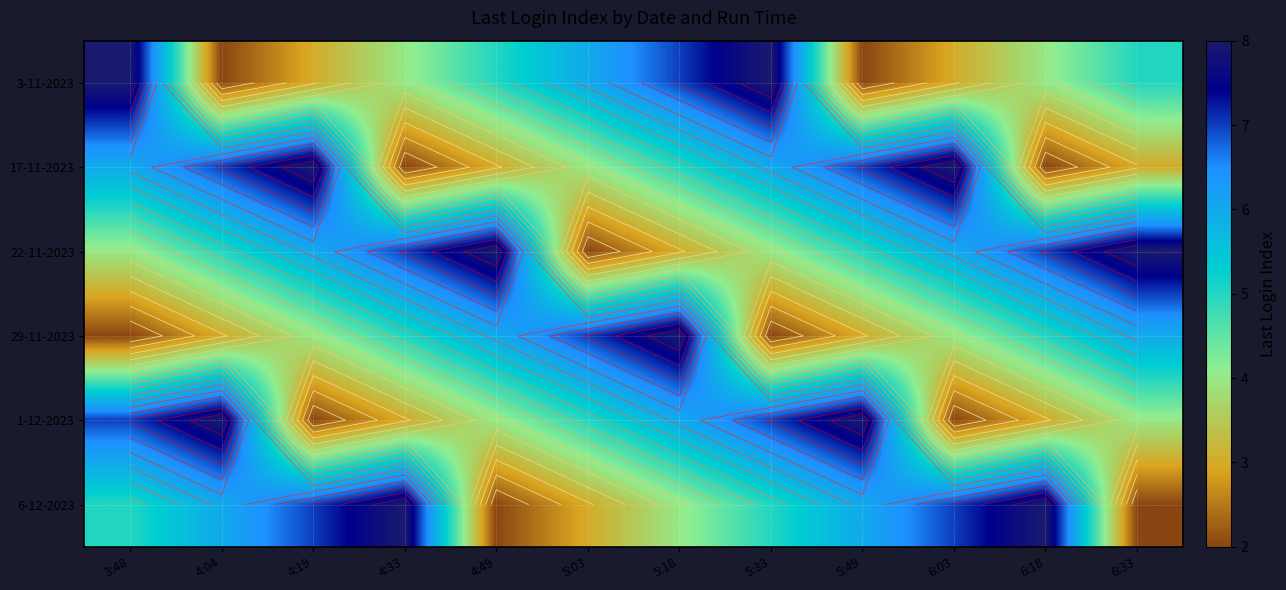

How many data points in 1-12-2023 are less than 5?

6